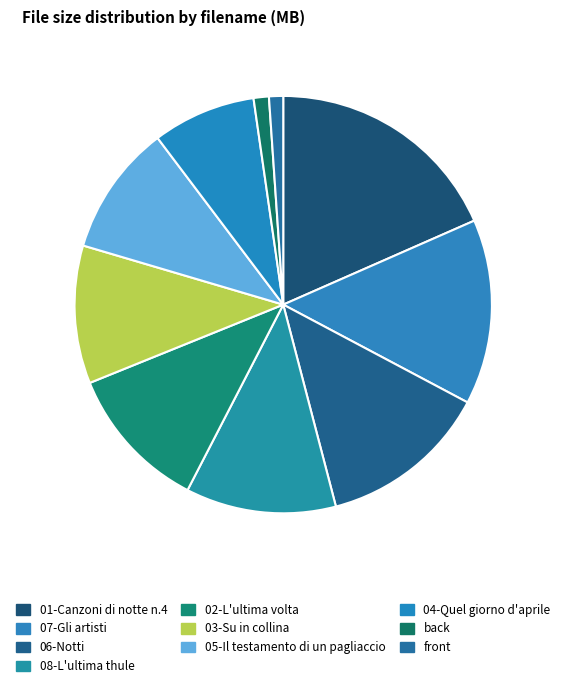

Count the number of slices in the pie.

10